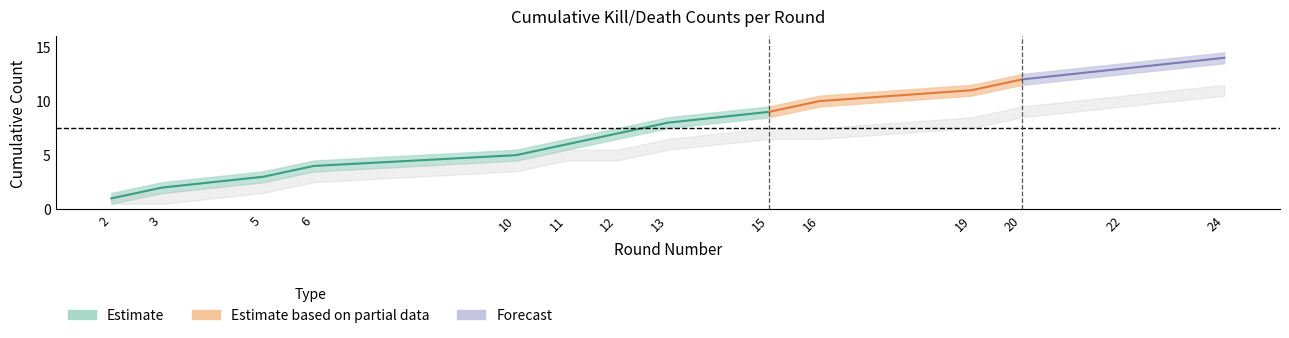

True or false: Deaths per Round (Cumulative) and Kills per Round (Cumulative) intersect in this chart.

False